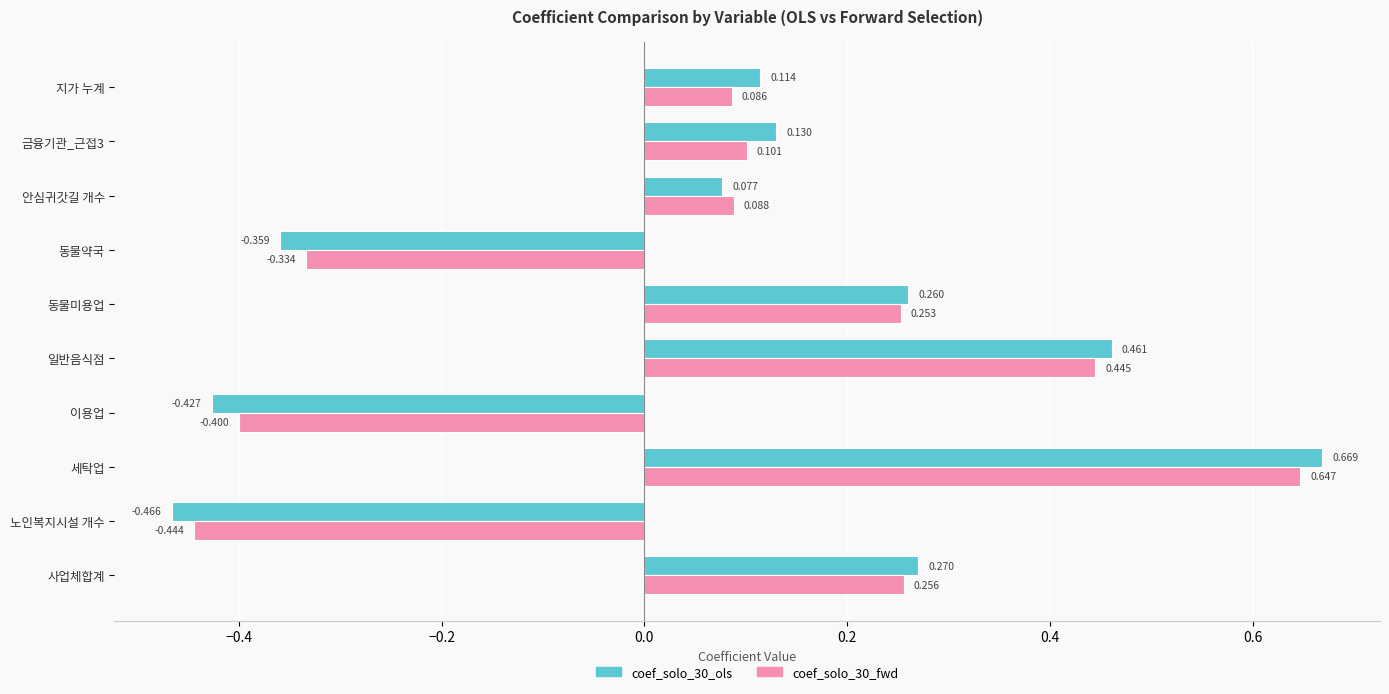

Is the value of coef_solo_30_fwd at 지가 누계 greater than the value of coef_solo_30_ols at 세탁업?

No